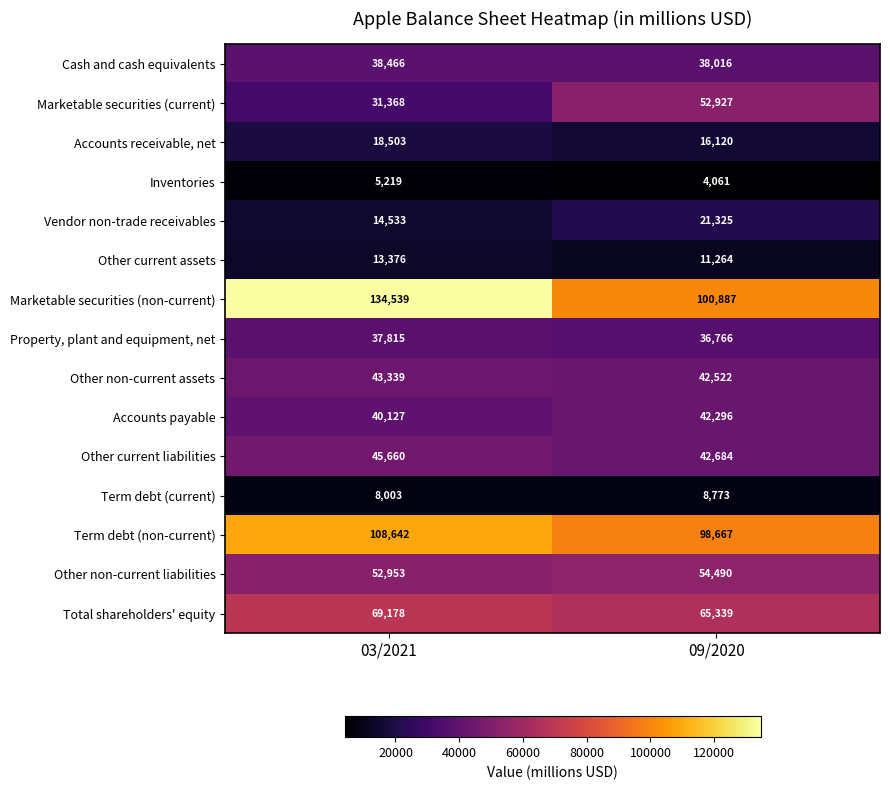

True or false: Marketable securities (non-current) has a value of 100887 at 09/2020.

True